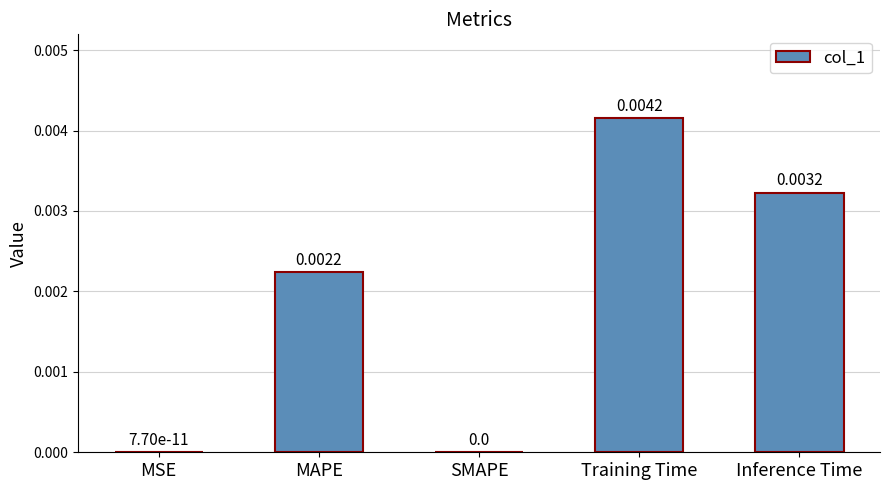

At which category does the chart reach its peak across all series?

Training Time